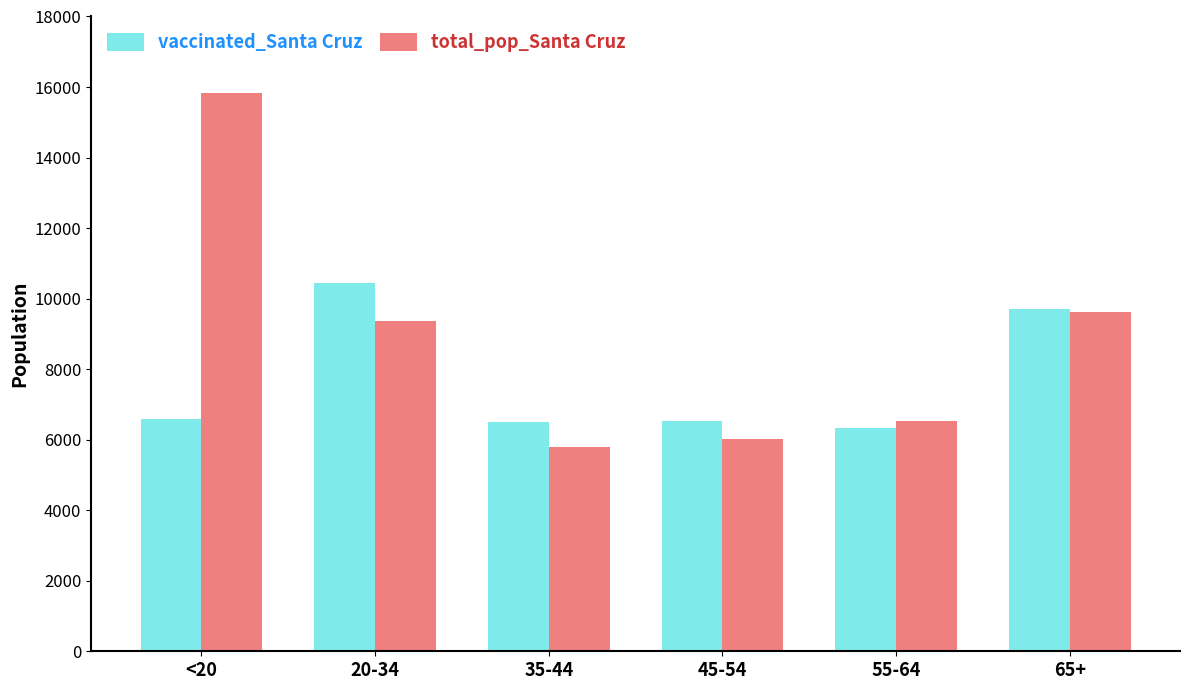

What is the label of the 1st bar from the left?

<20